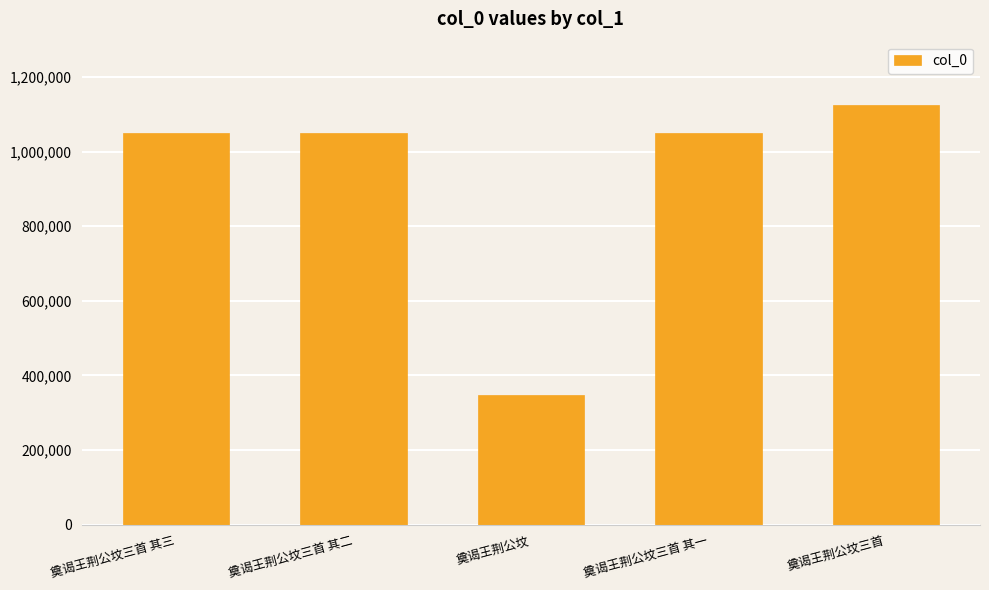

Does the chart contain stacked bars?

No